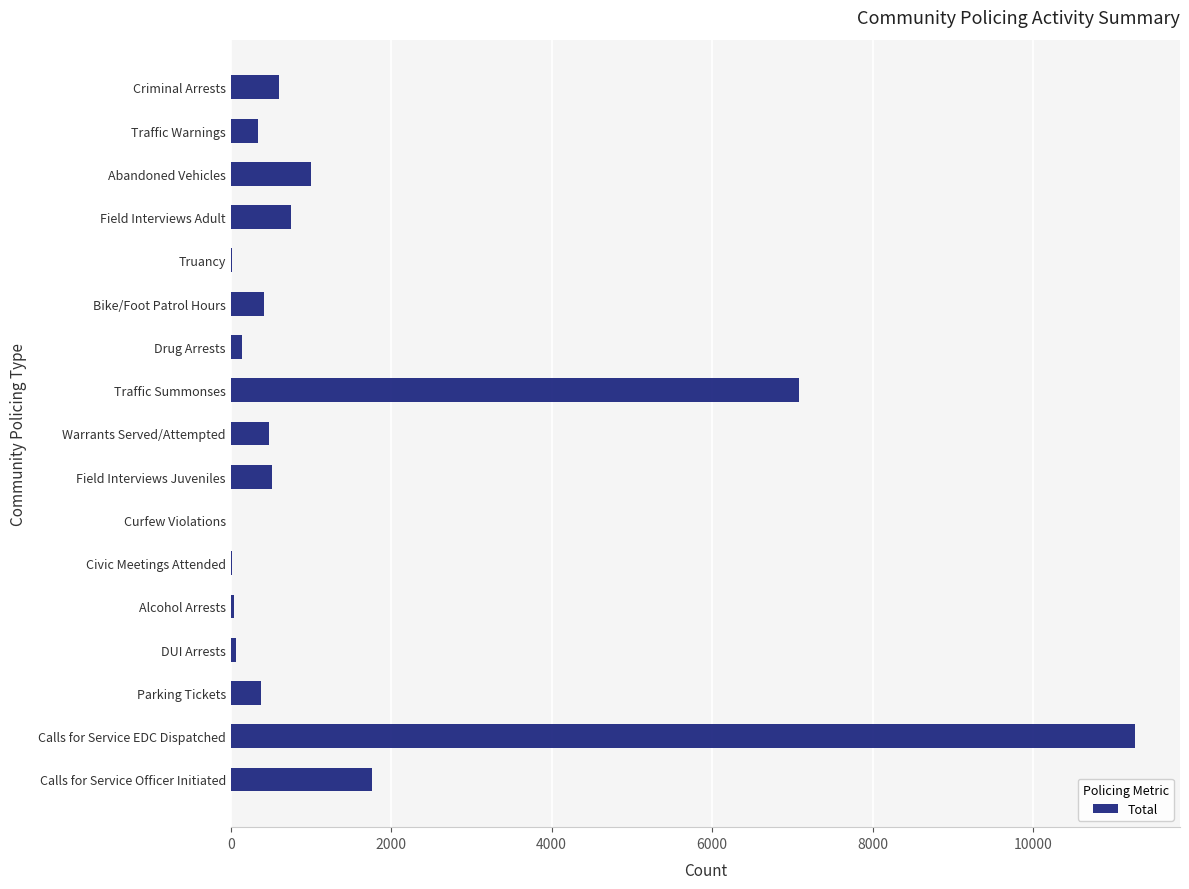

The chart shows a value of 419.2 at Bike/Foot Patrol Hours. True or false?

True